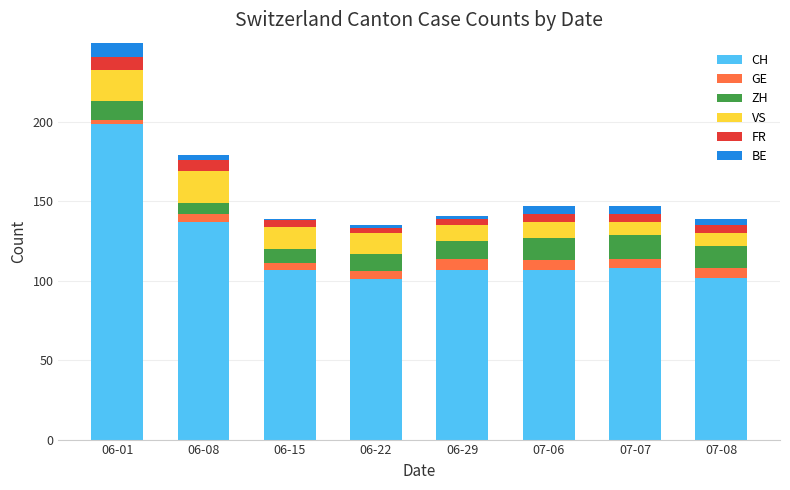

What is the difference between the maximum and minimum values in the CH series?

98